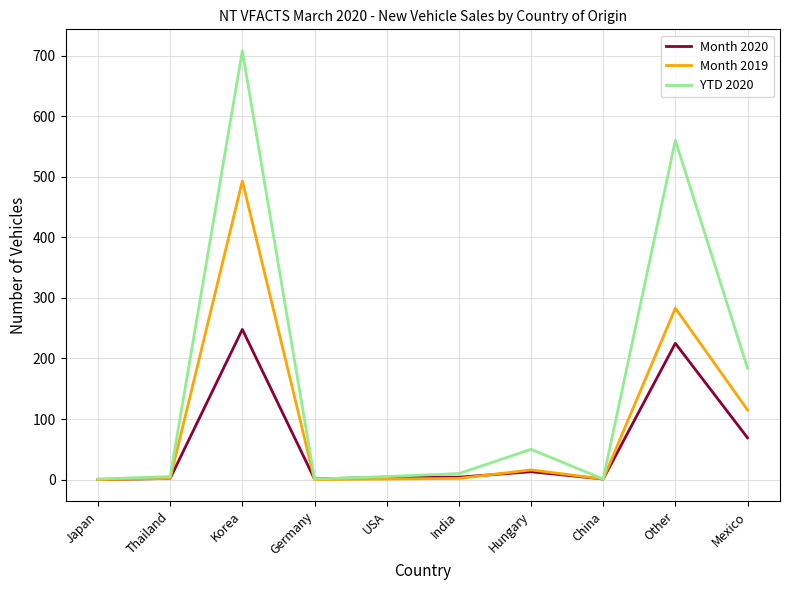

Count the number of data series in this chart.

3